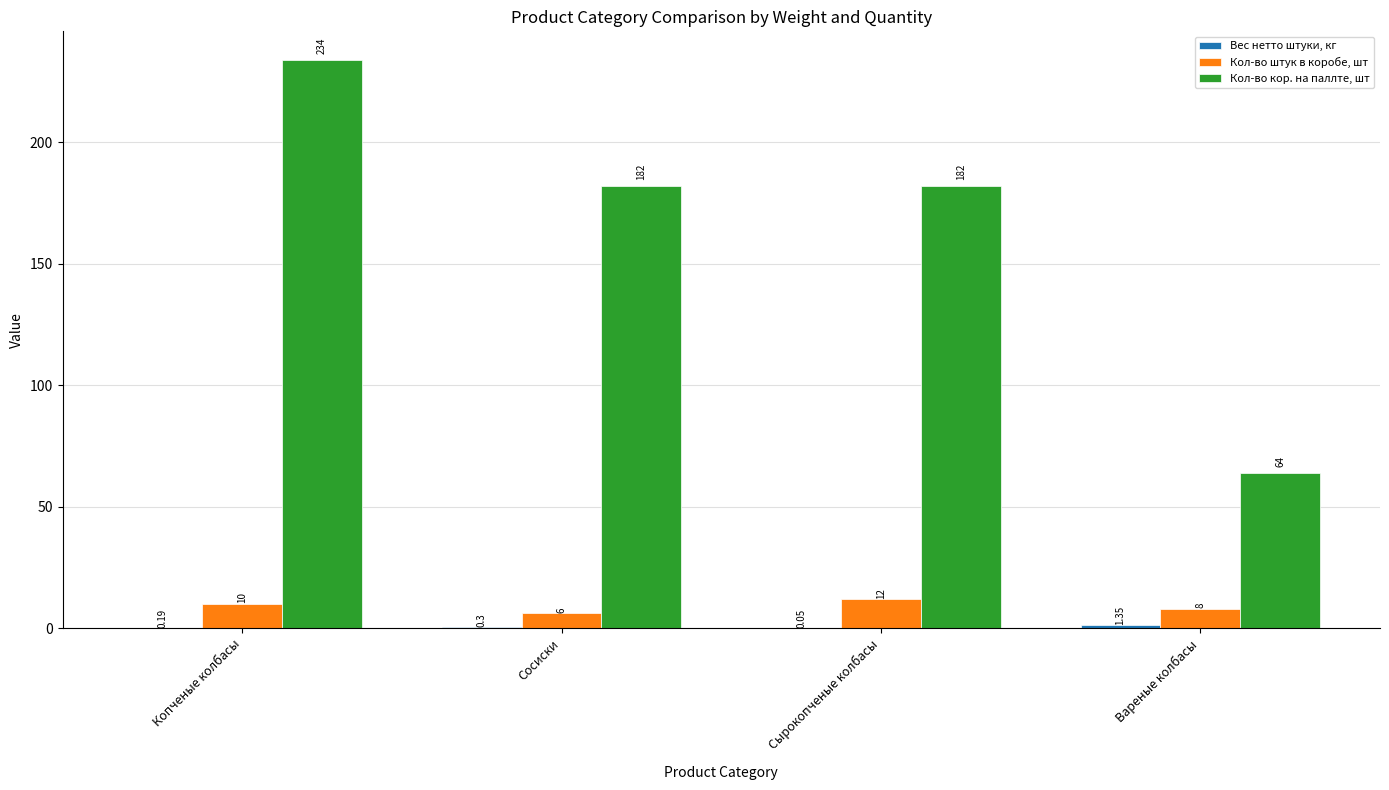

Count the Кол-во кор. на паллте, шт values in the range 182 to 234.

3